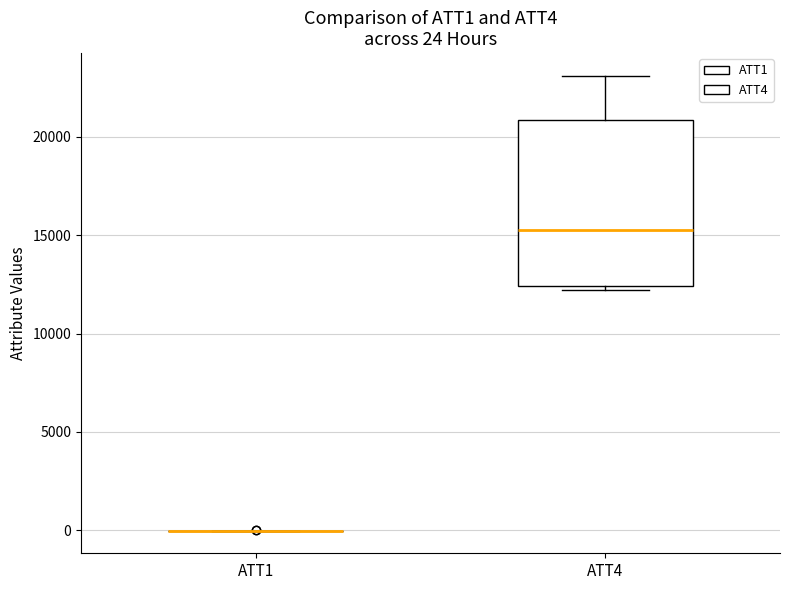

Comparing the boxes themselves (not the whiskers), which one is the tallest?

ATT4